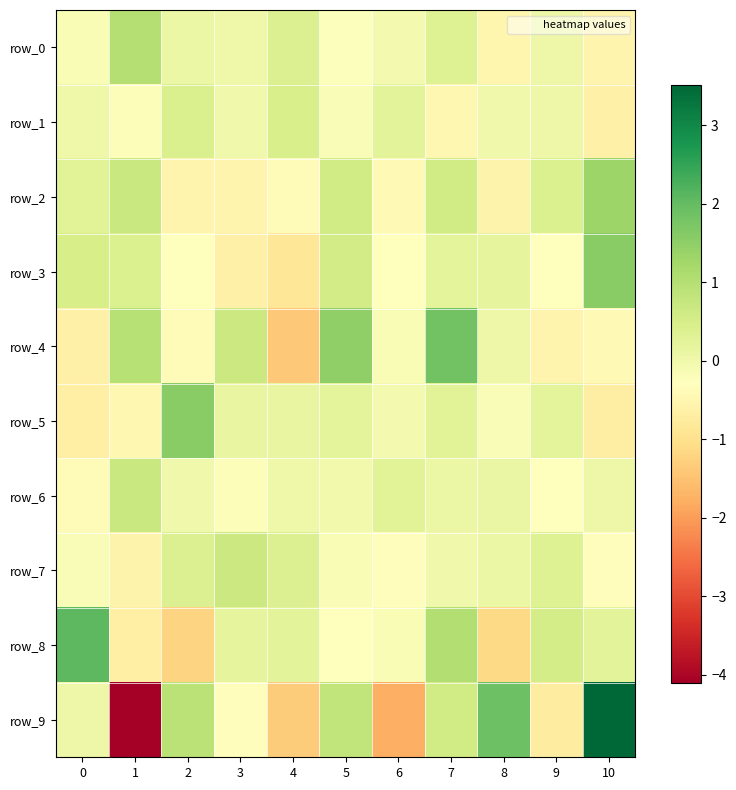

Rank the categories by row_0 value from lowest to highest.

10, 8, 5, 0, 6, 3, 9, 2, 7, 4, 1